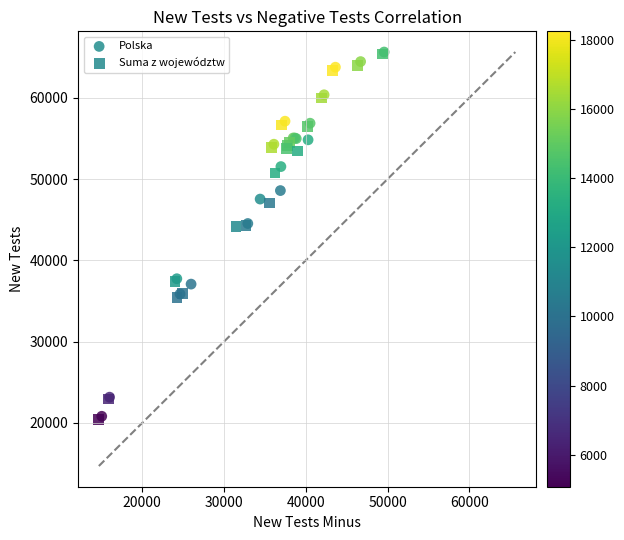

What are all the series names shown in the legend?

Polska, Suma z województw